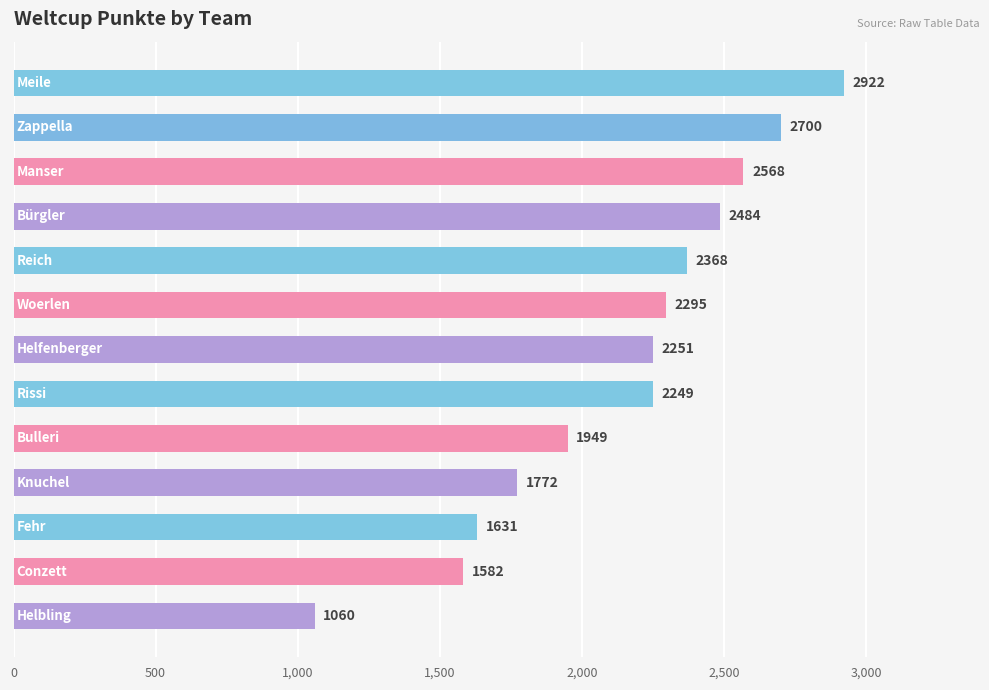

What is the minimum value shown in the chart?

1060